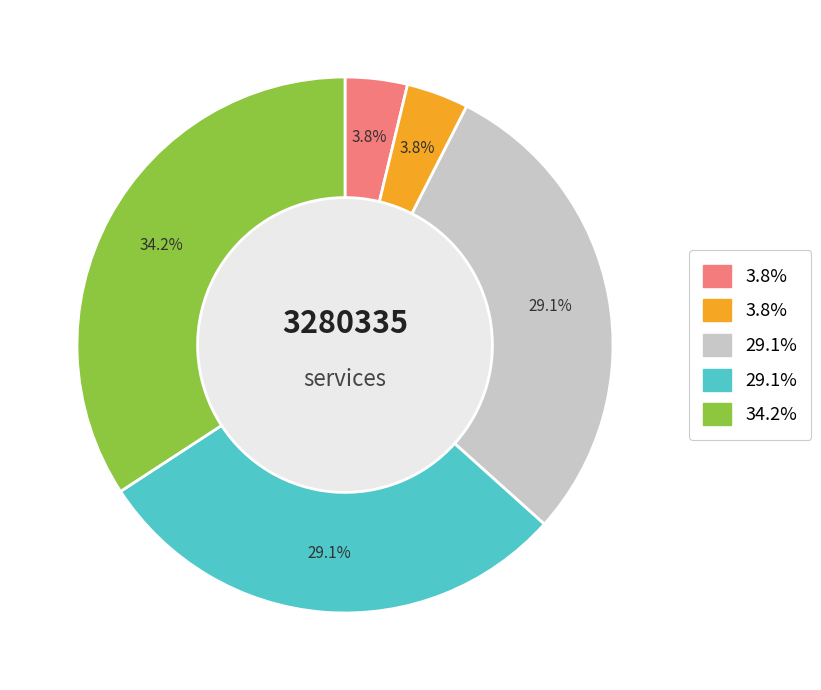

Is there a majority slice in this chart?

No